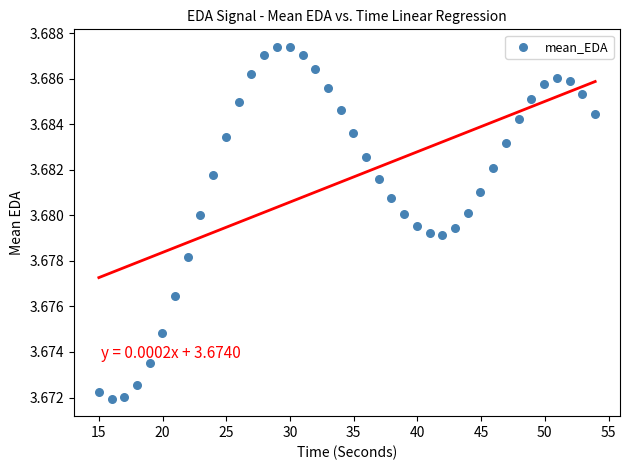

What is the range of X values (max minus min)?

39.0